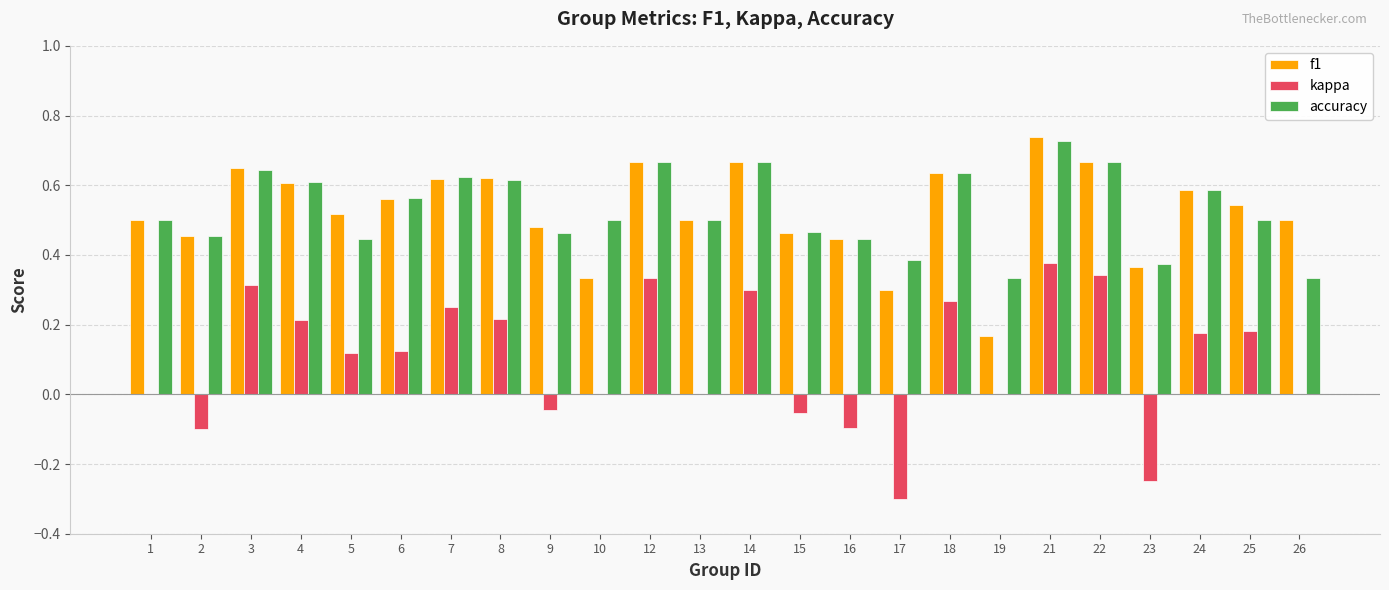

What is the sum of all kappa values?

2.4